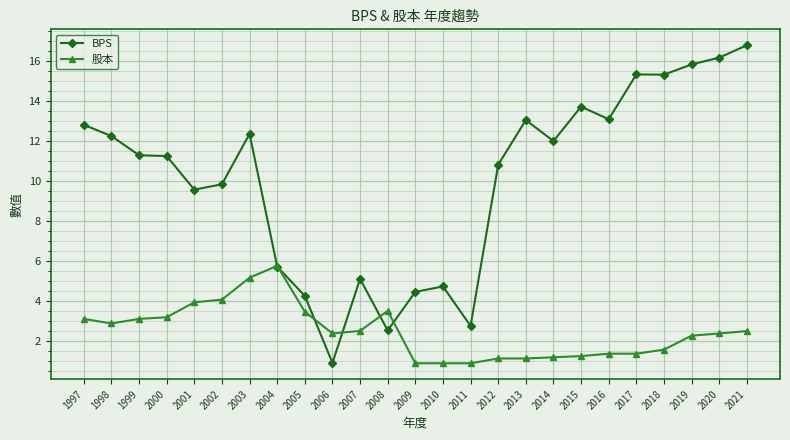

What is the spread (max minus min) of values at 1997?

9.7